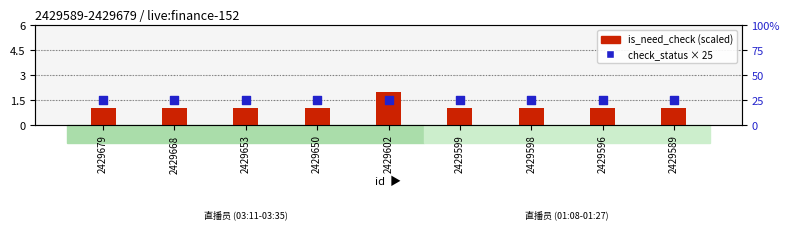

Is the value of check_status (scaled) at 2429679 greater than the value of is_need_check at 2429598?

Yes